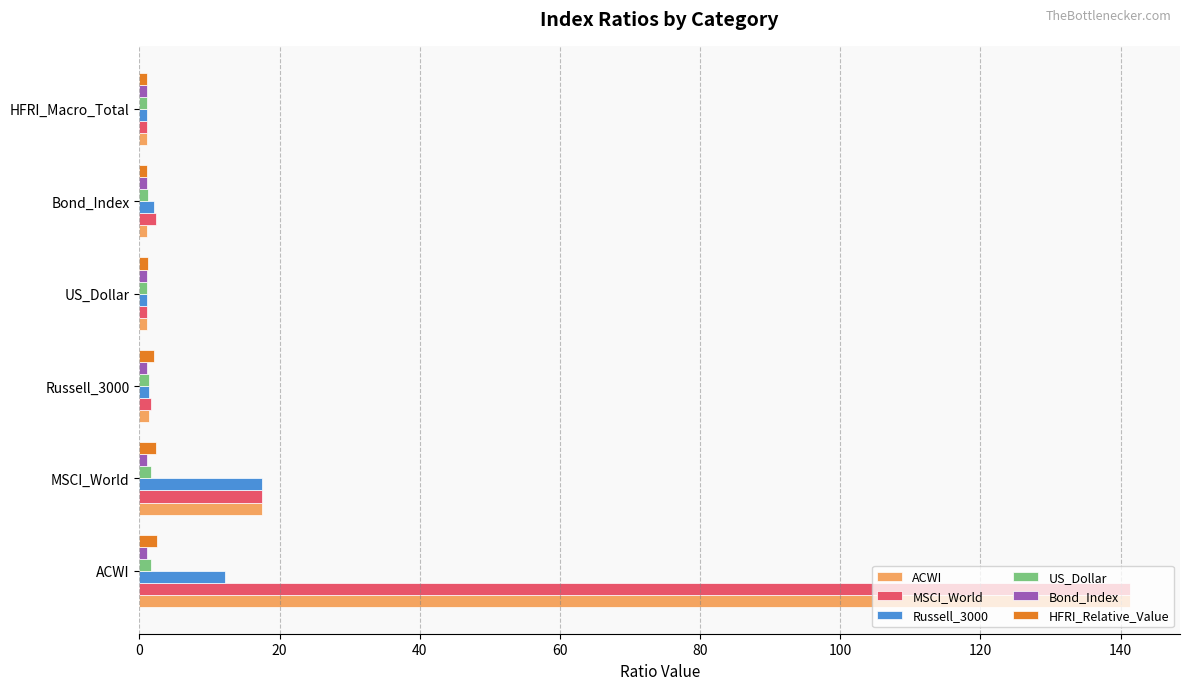

Which series changed the most between ACWI and HFRI_Macro_Total?

ACWI